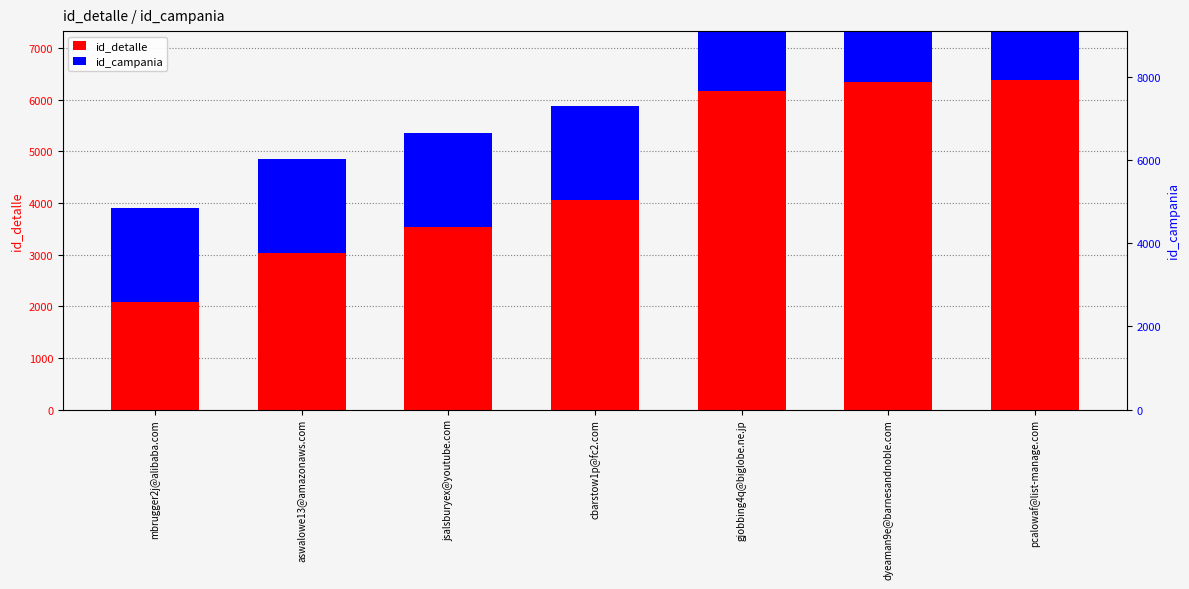

Rank the series at mbrugger2j@alibaba.com from lowest to highest value.

id_campania, id_detalle